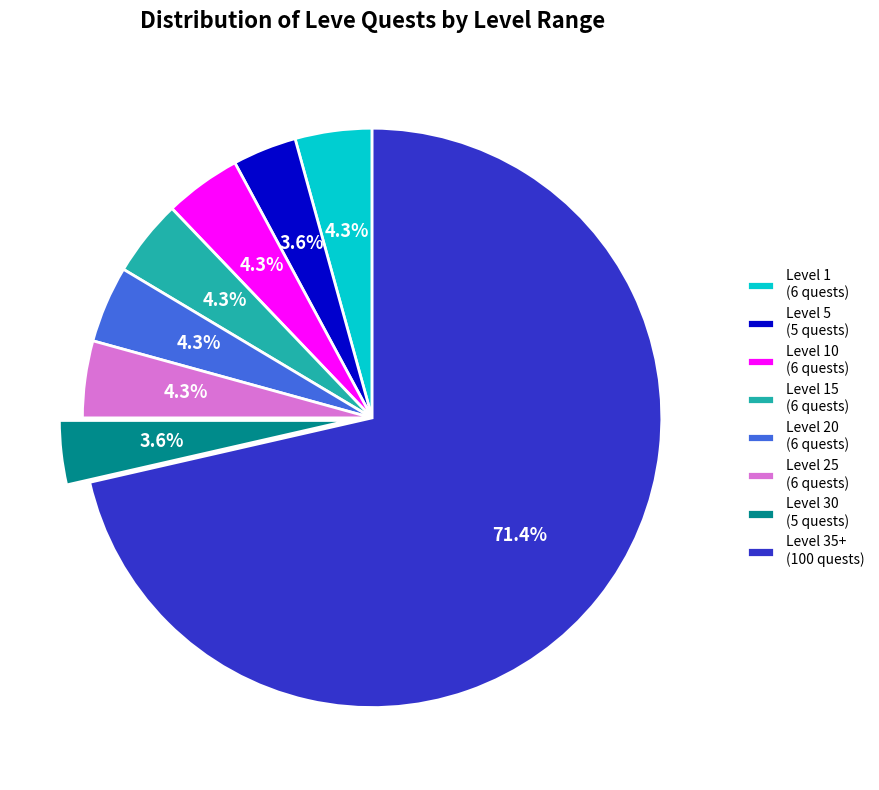

Between Level 25 (6 quests) and Level 35+ (100 quests), which is larger?

Level 35+ (100 quests)